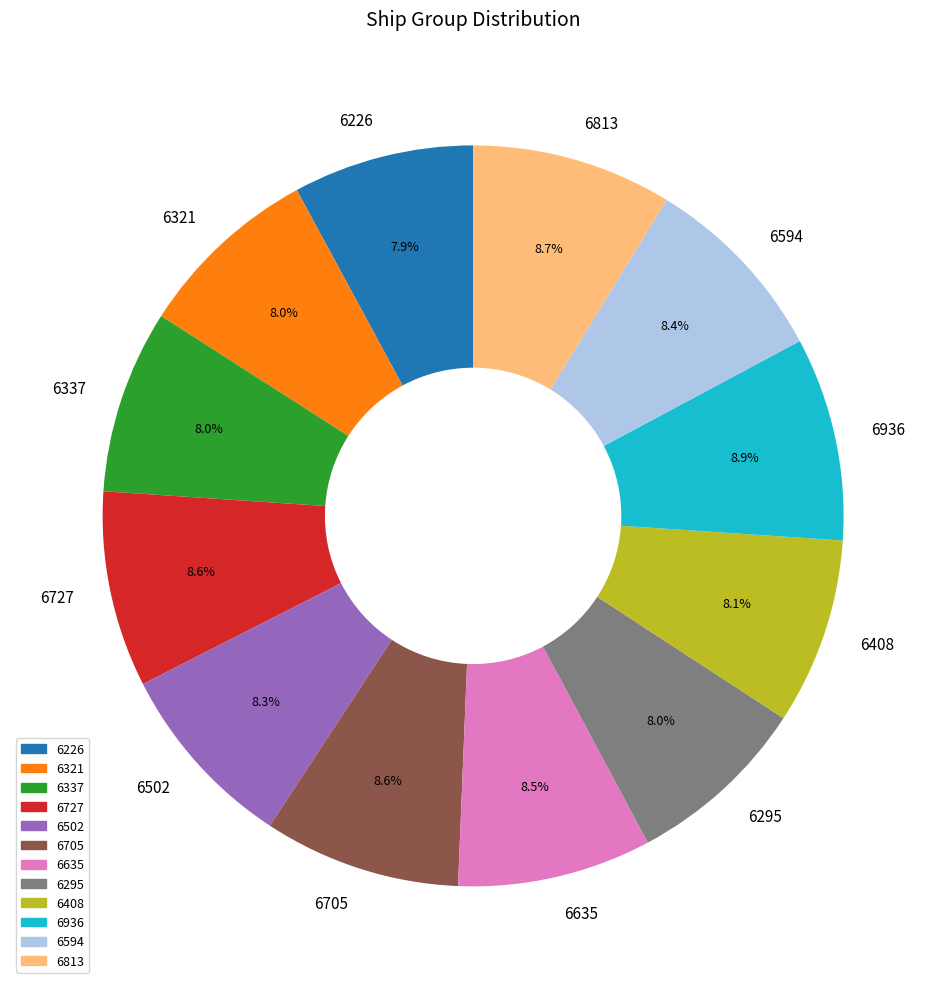

To the nearest percent, what is the combined percentage of 6337 and 6226?

16%